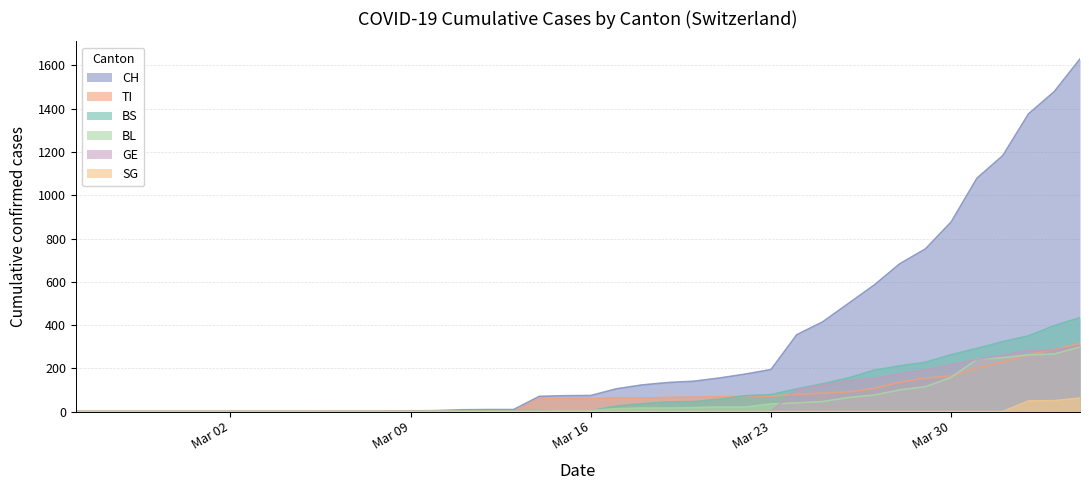

Which series has the largest total across all categories?

CH